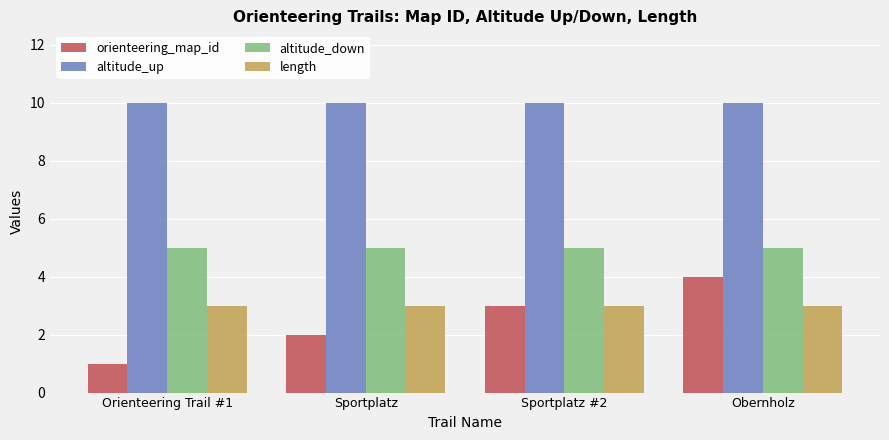

Reading left to right, transcribe all the data shown in this chart.

orienteering_map_id: 1	2	3	4
altitude_up: 10	10	10	10
altitude_down: 5	5	5	5
length: 3	3	3	3